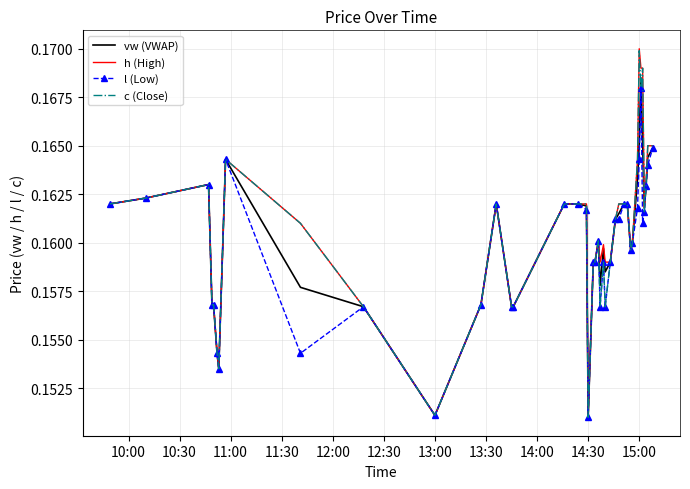

At which label does c (Close) reach its peak?

15:00